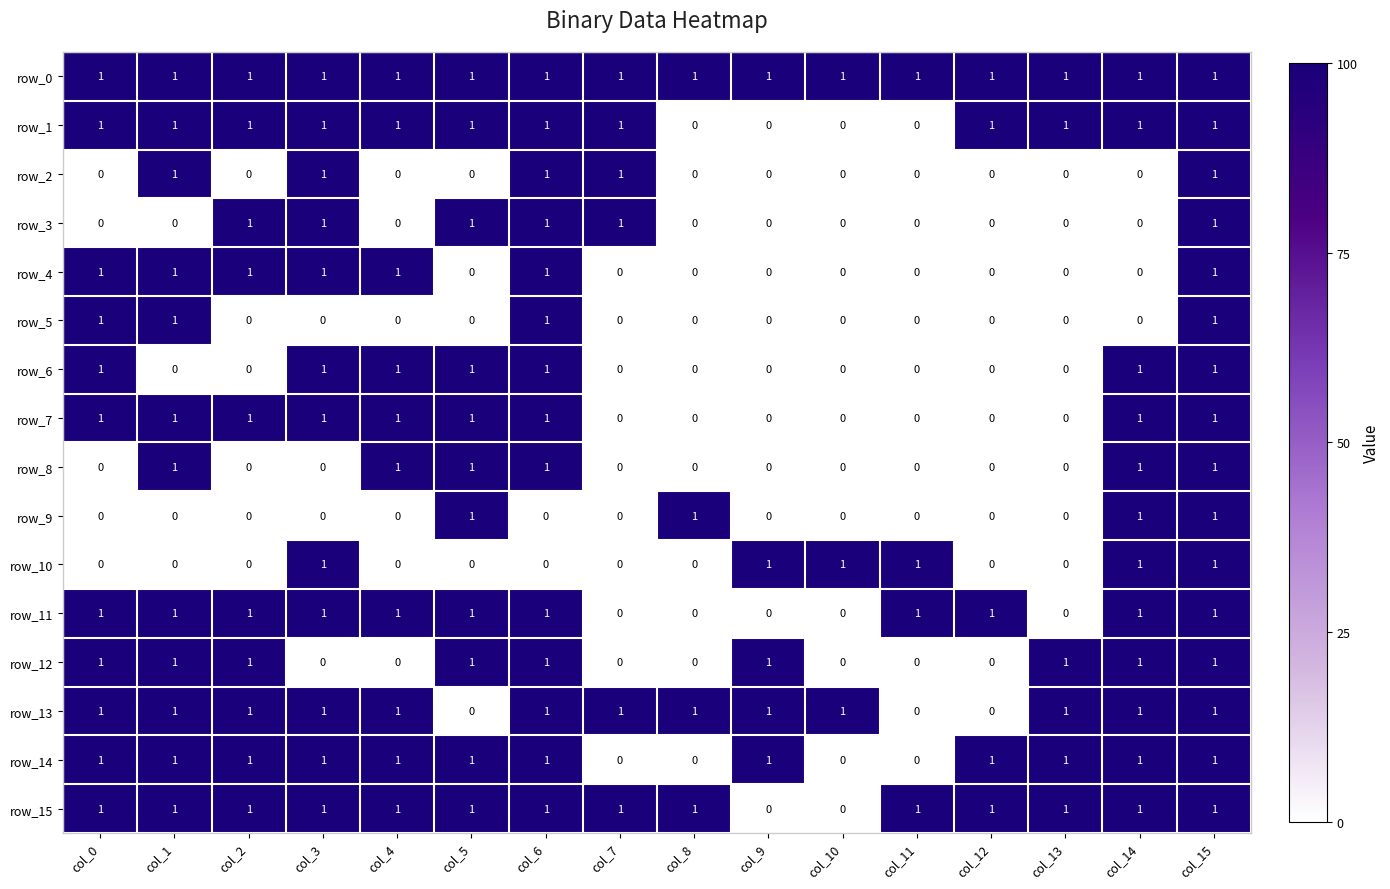

Is it true that row_7 equals 1 at col_9?

False